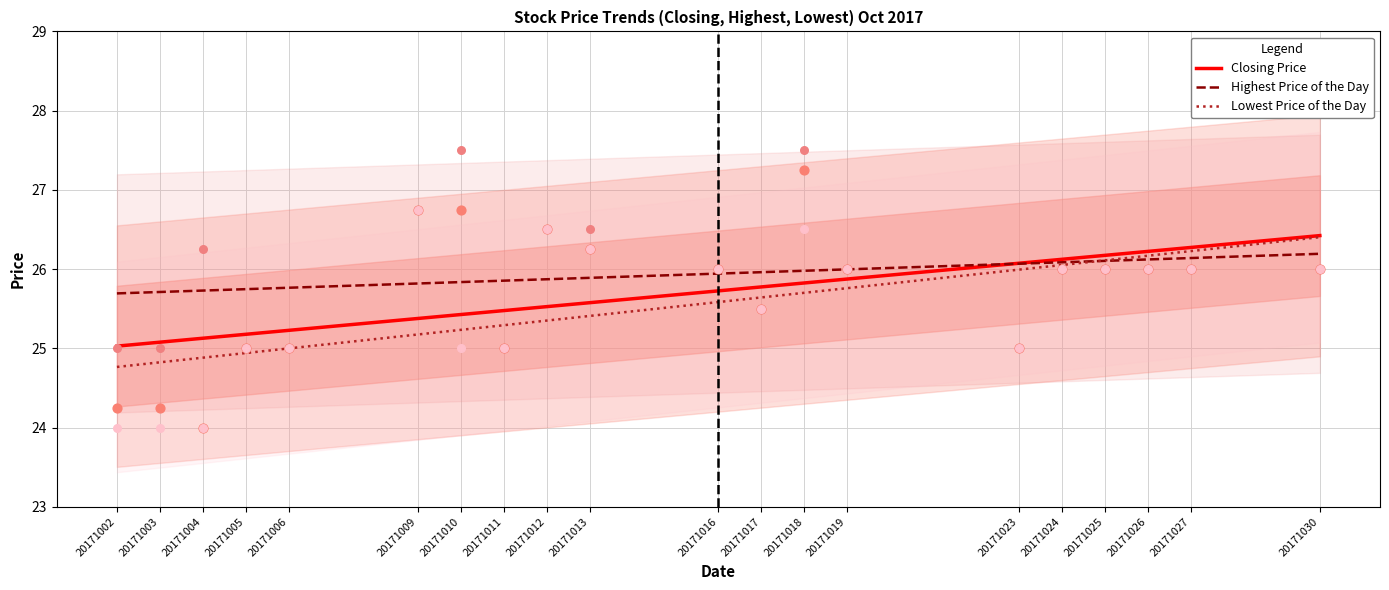

Which series has the largest total across all categories?

Highest Price of the Day